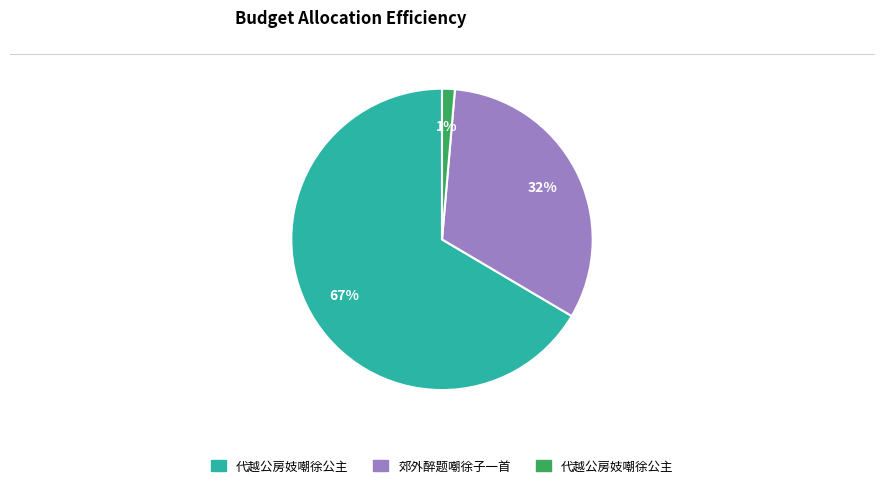

To the nearest percent, what is the average slice percentage?

33%